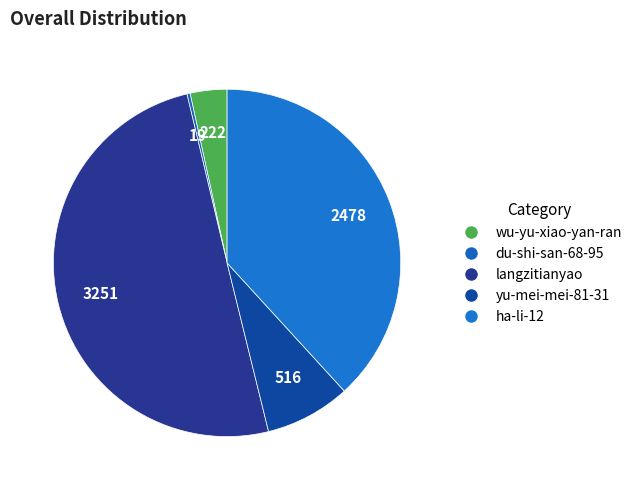

True or false: du-shi-san-68-95 accounts for 1% of the total.

False